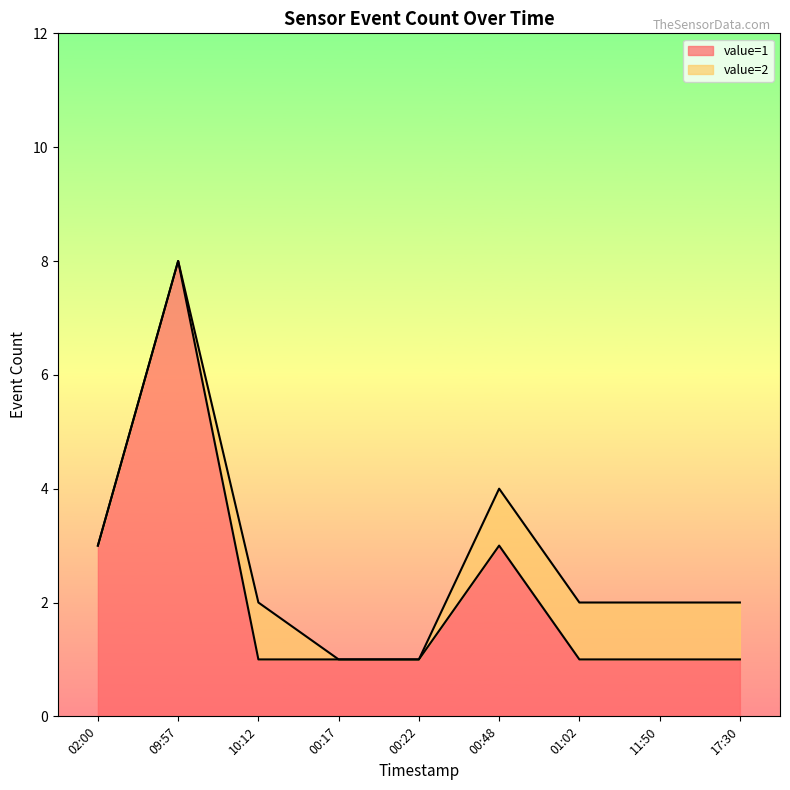

Count the values in the range 1 to 3.

8